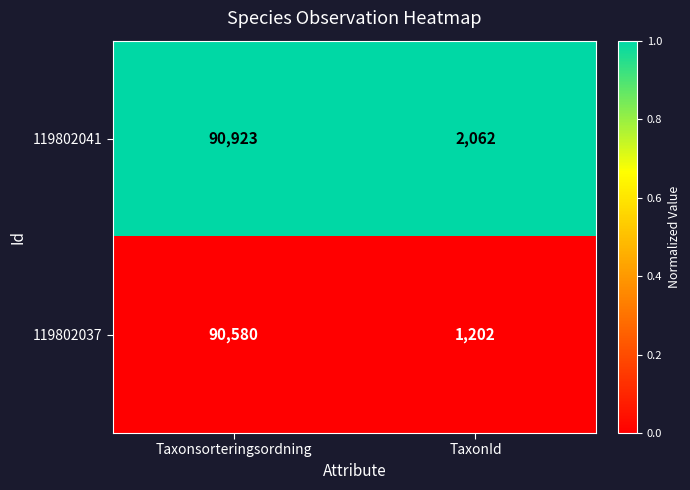

List the series in order of their overall mean, lowest first.

119802037, 119802041